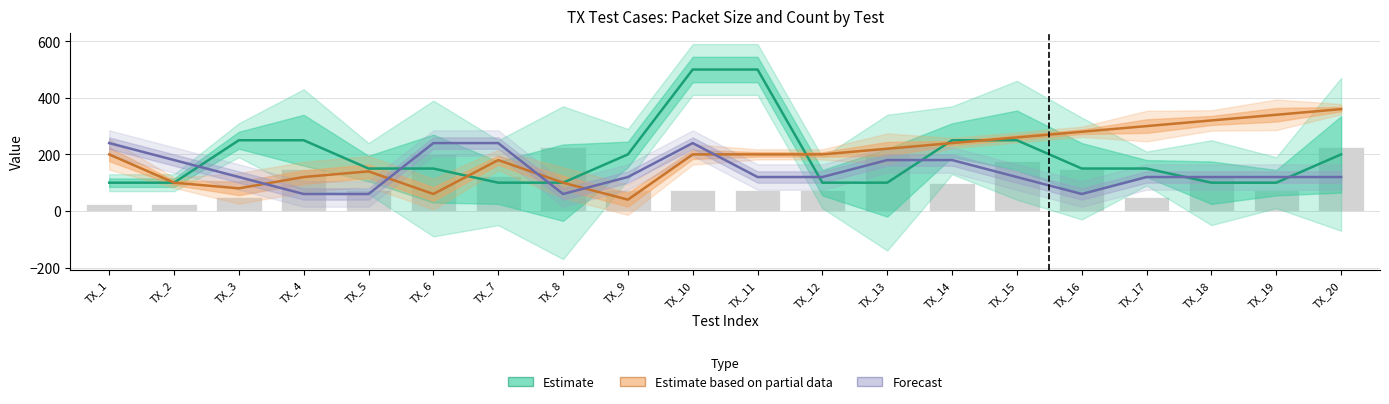

The value of DB Num at TX_13 is 180. True or false?

True